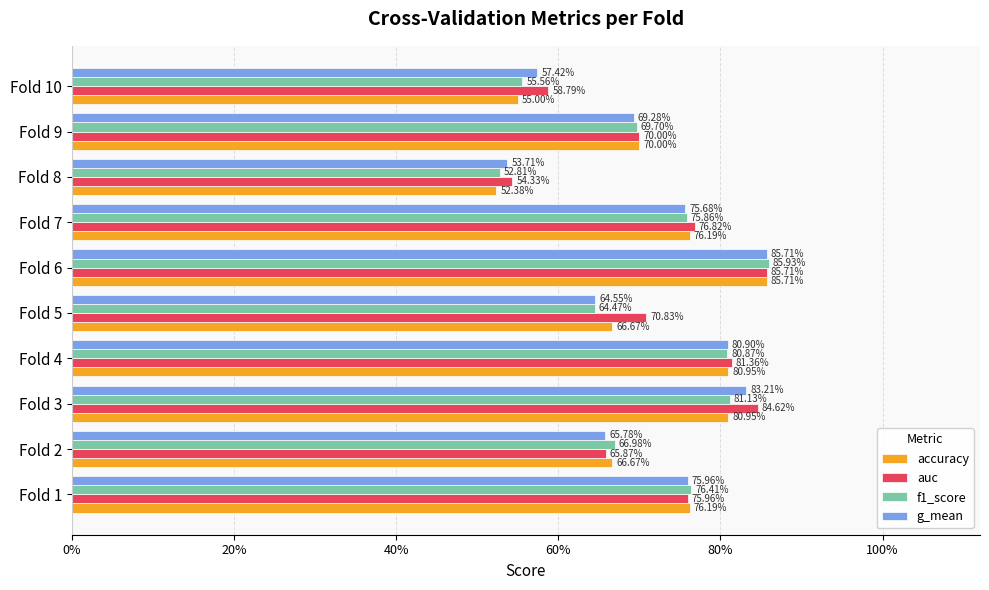

What is the value of the g_mean bar at the 8th from the left?

0.5